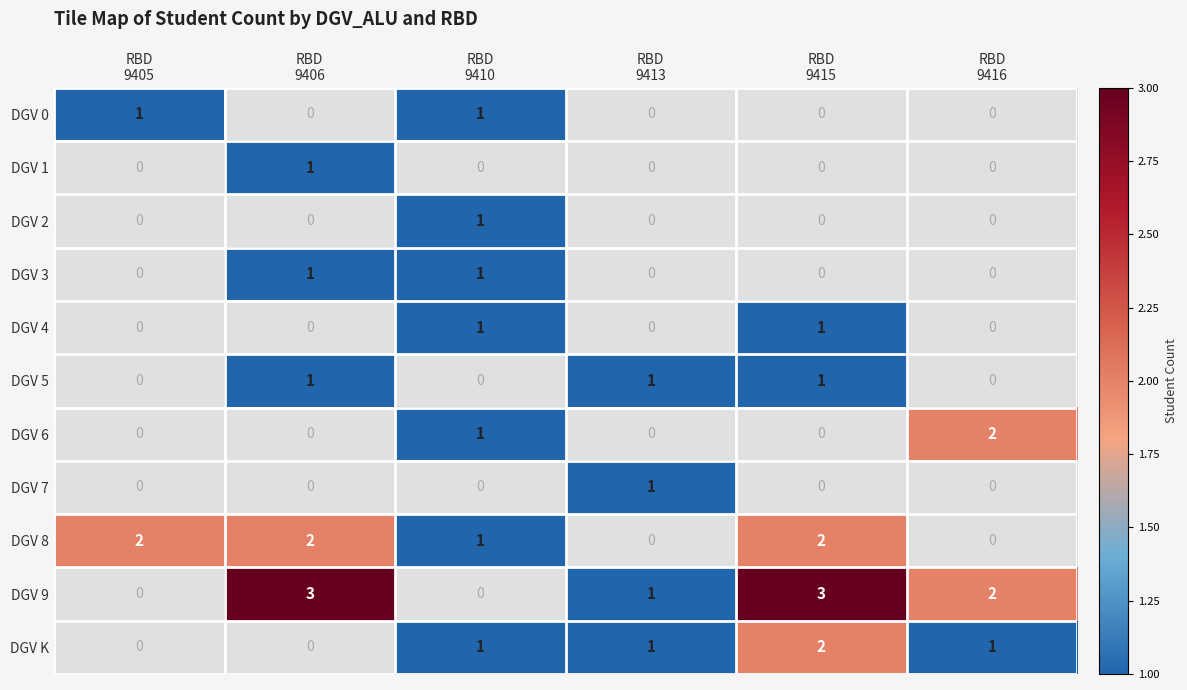

The DGV 6 series shows 1.0 at RBD 9410. True or false?

True